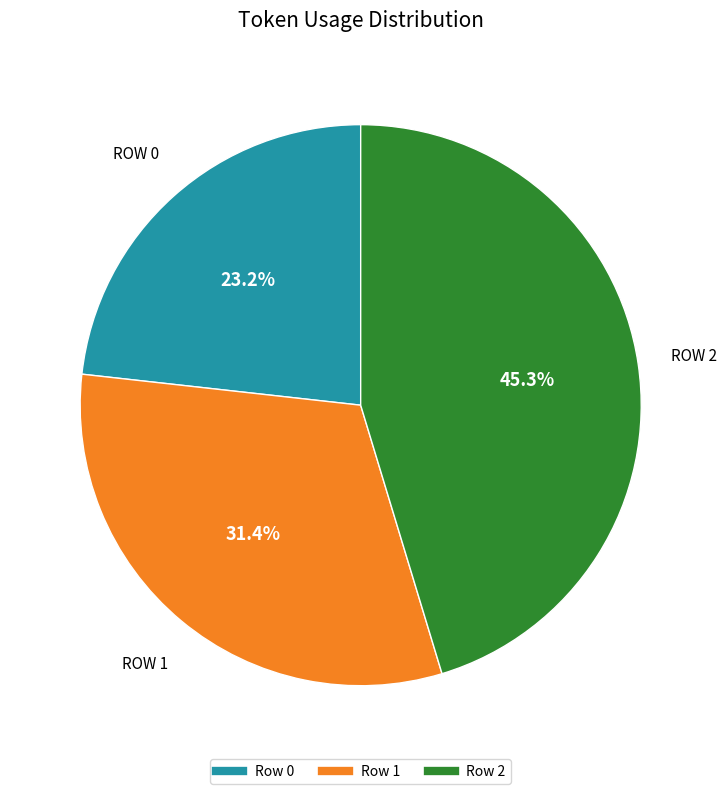

True or false: Row 1 accounts for 44% of the total.

False